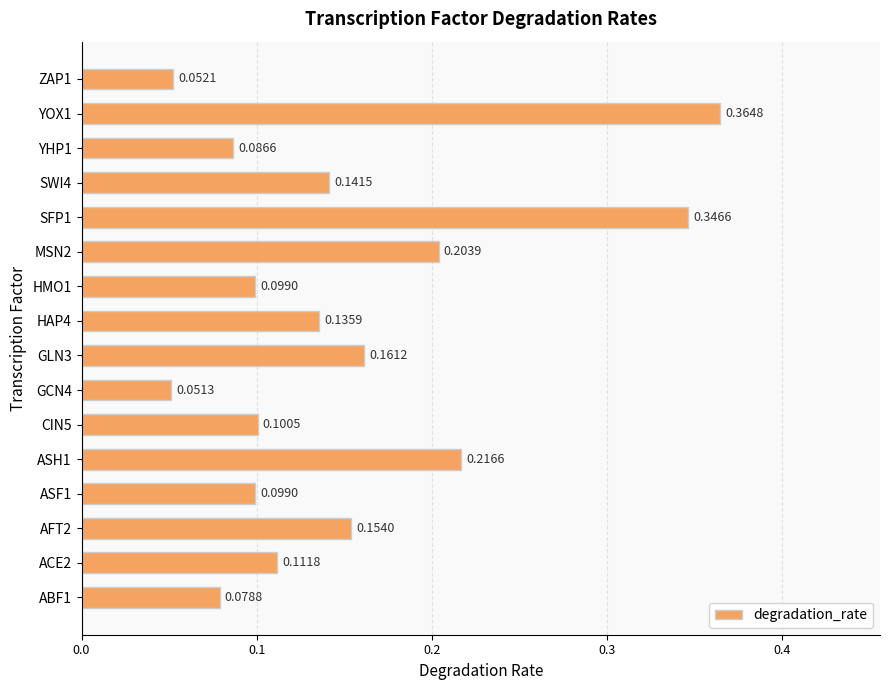

What is the sum of all values?

2.4